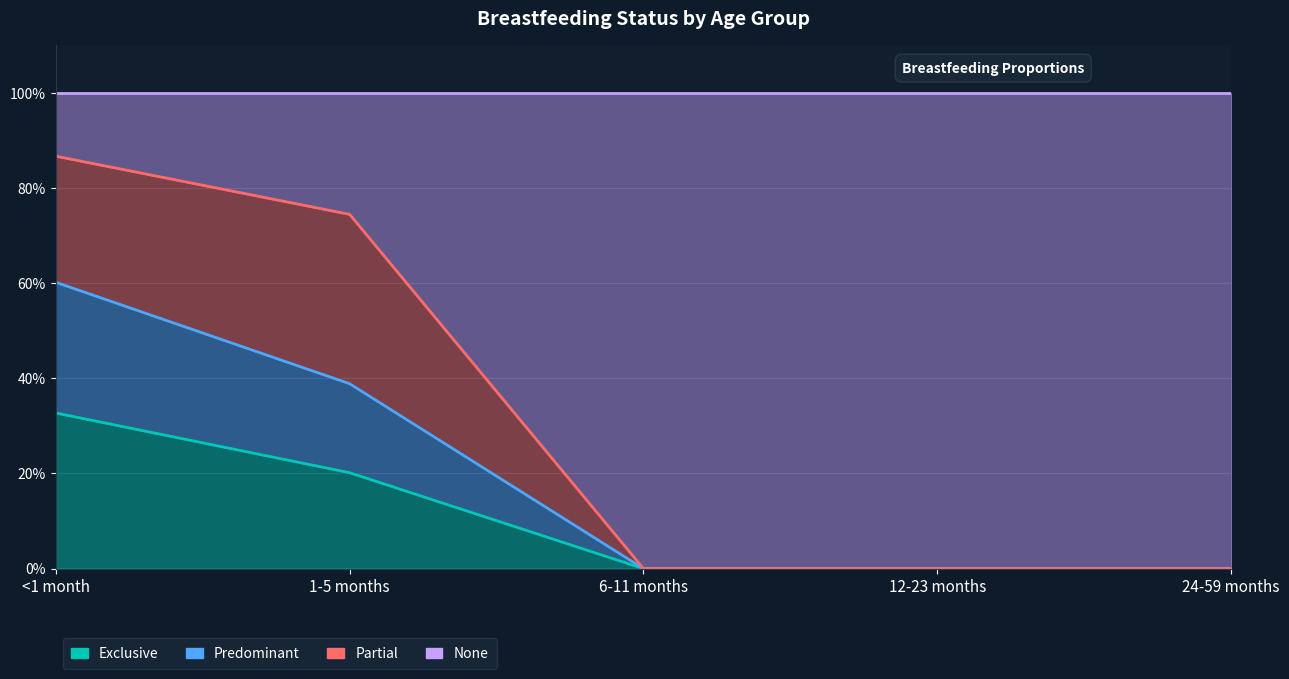

What are all the series names shown in the legend?

Exclusive, Predominant, Partial, None